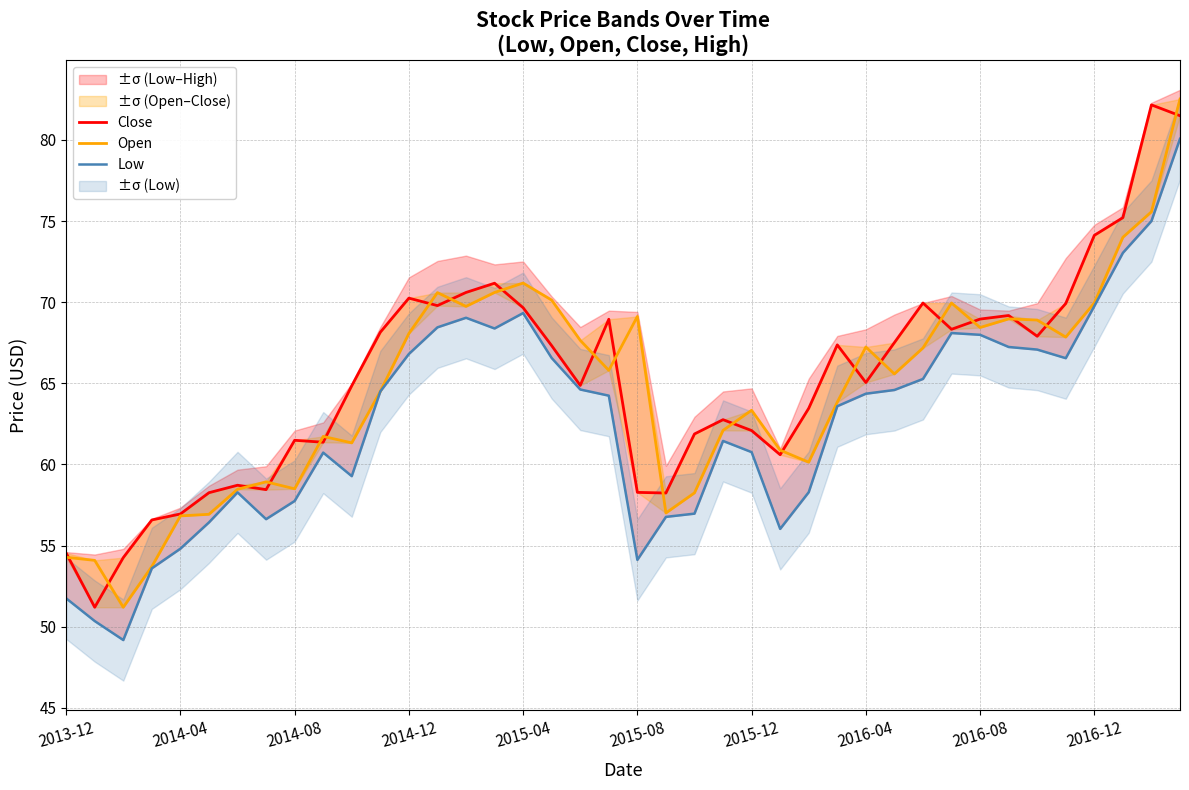

Read the Low value at 38.

75.0